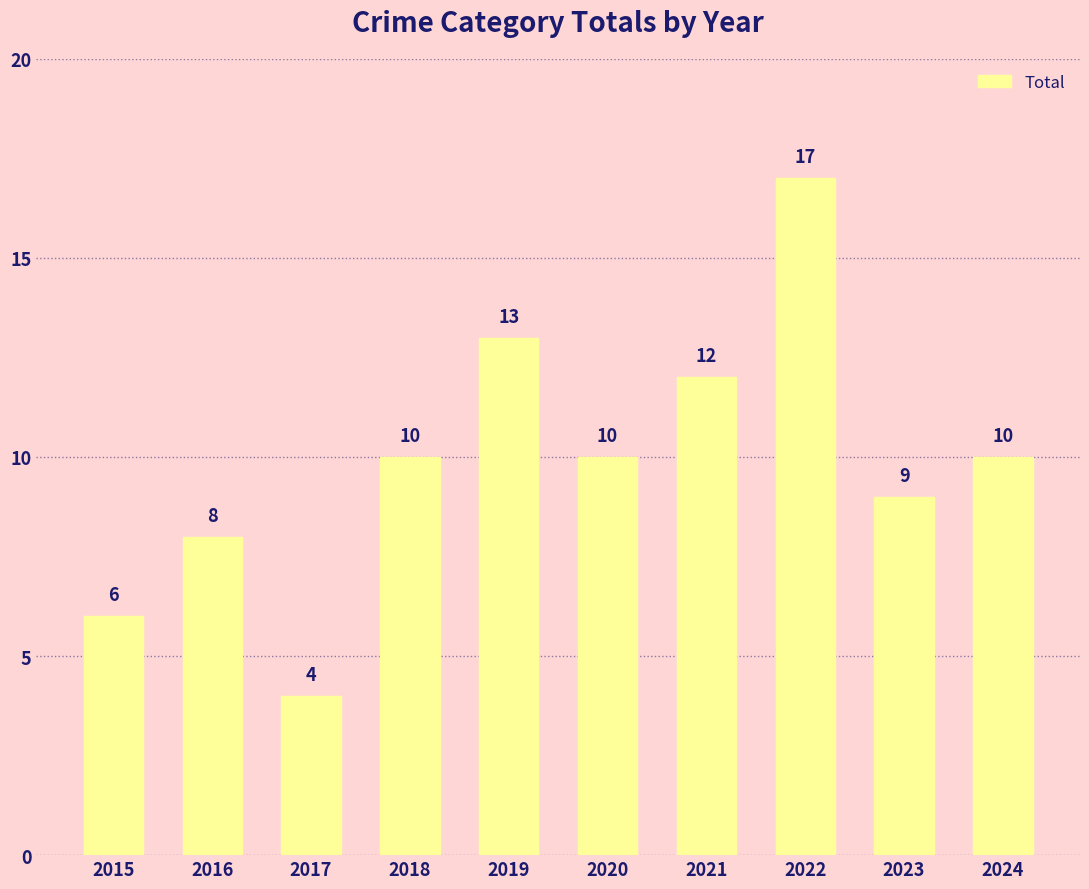

Read the value at 2021, to the nearest 10.

10